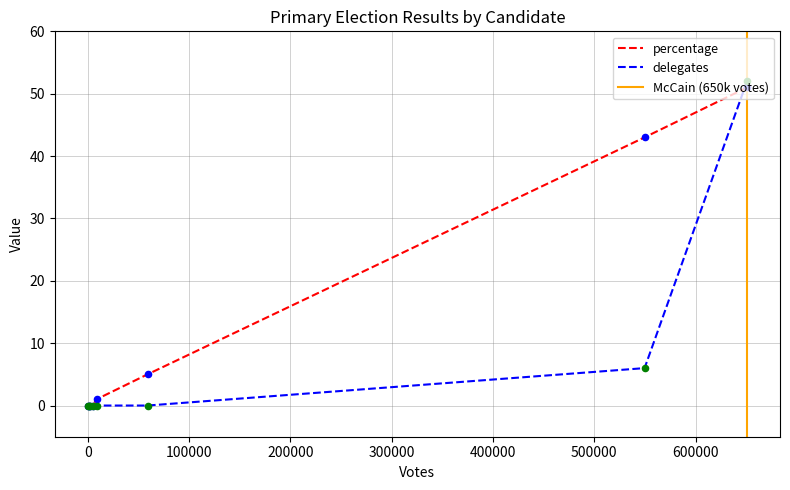

What is the total value across all series at McCain?

103